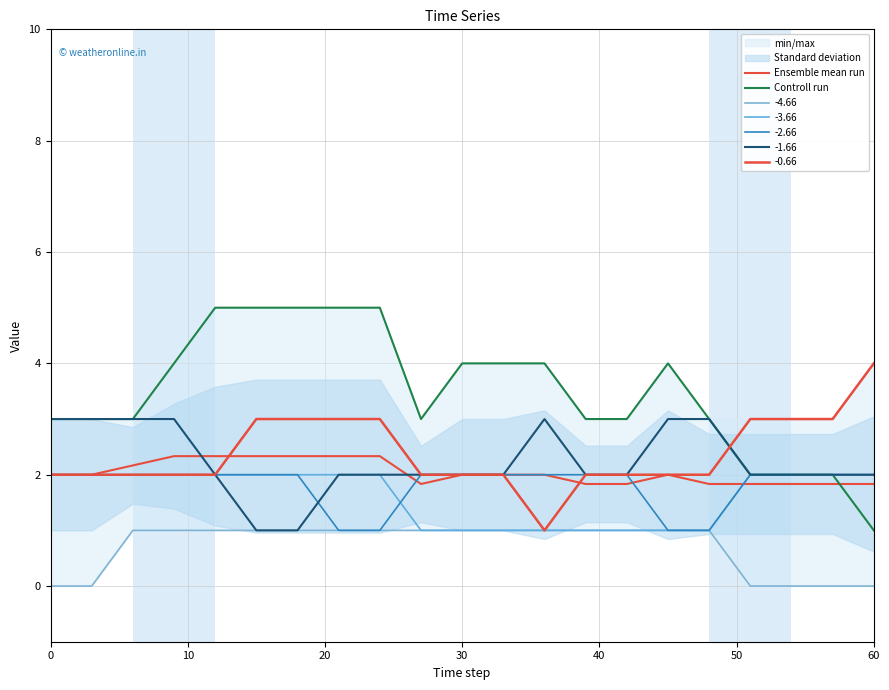

Count the Controll run values in the range 3 to 4.

12